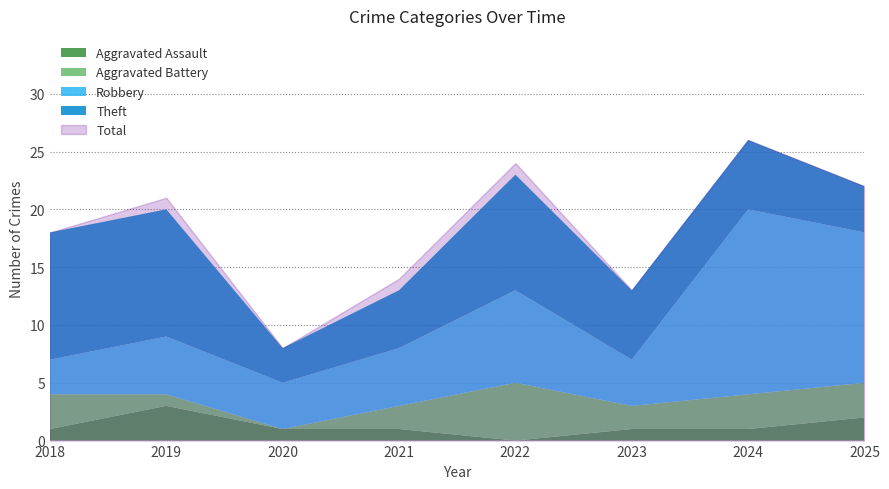

Reading right to left, list all the values displayed in this chart.

Aggravated Assault: 2	1	1	0	1	1	3	1
Aggravated Battery: 3	3	2	5	2	0	1	3
Robbery: 13	16	4	8	5	4	5	3
Theft: 4	6	6	10	5	3	11	11
Total: 22	26	13	24	14	8	21	18